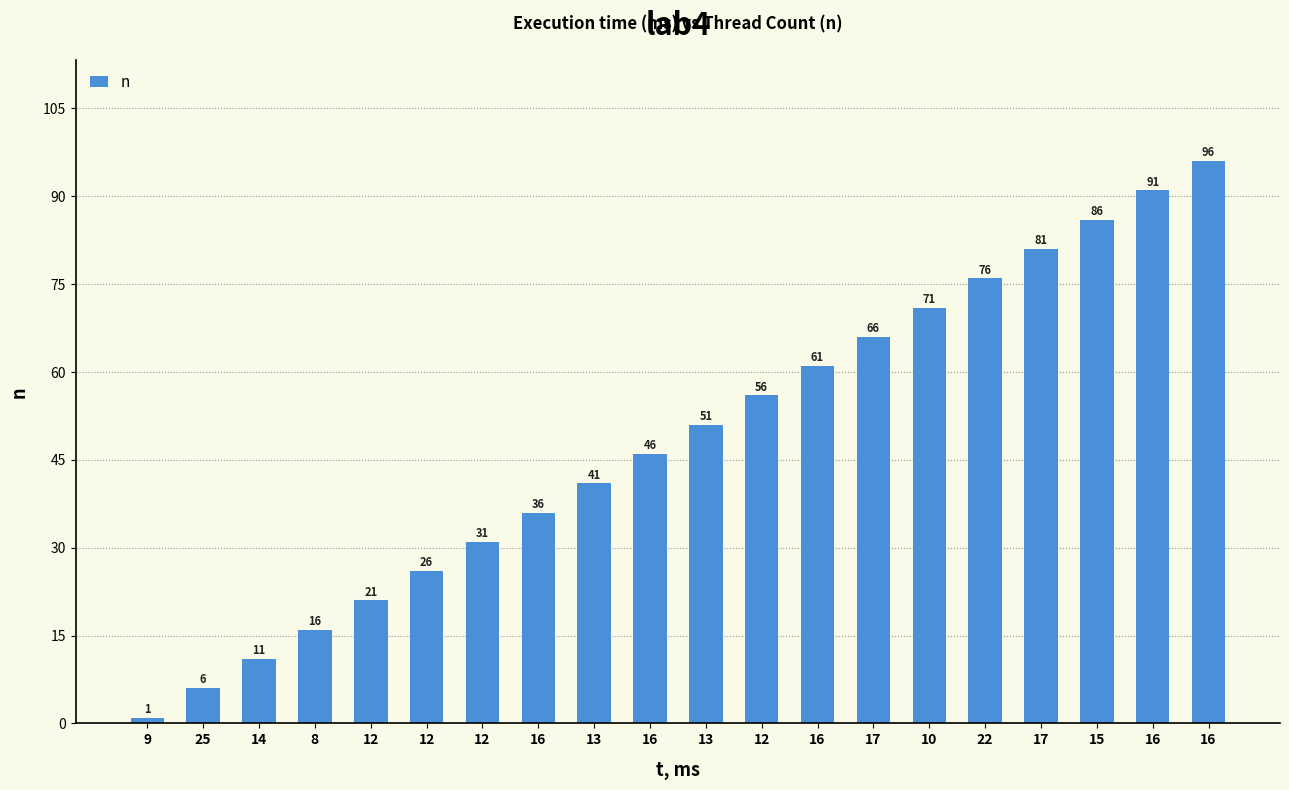

Is it true that the value at 8 is 22?

False